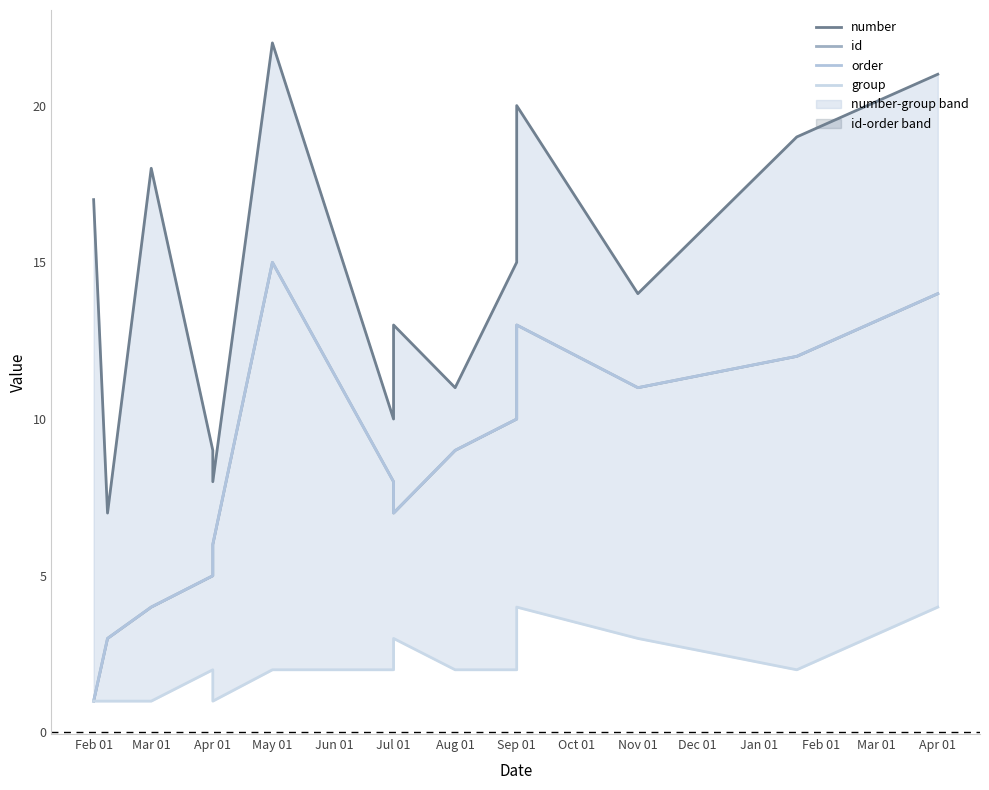

What is the average value of the id series?

8